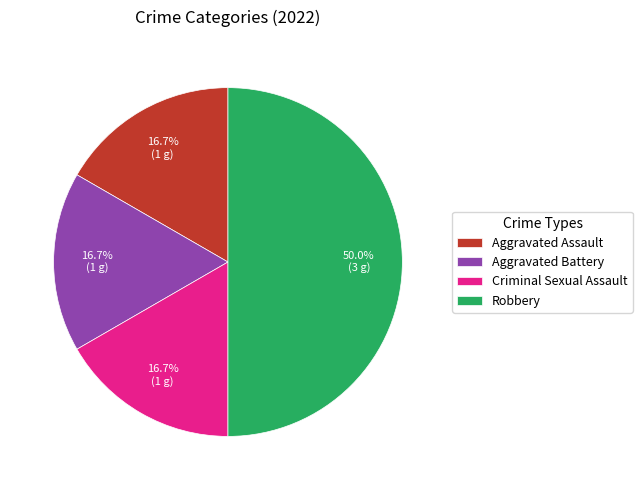

Which category has the biggest portion of the pie?

Robbery